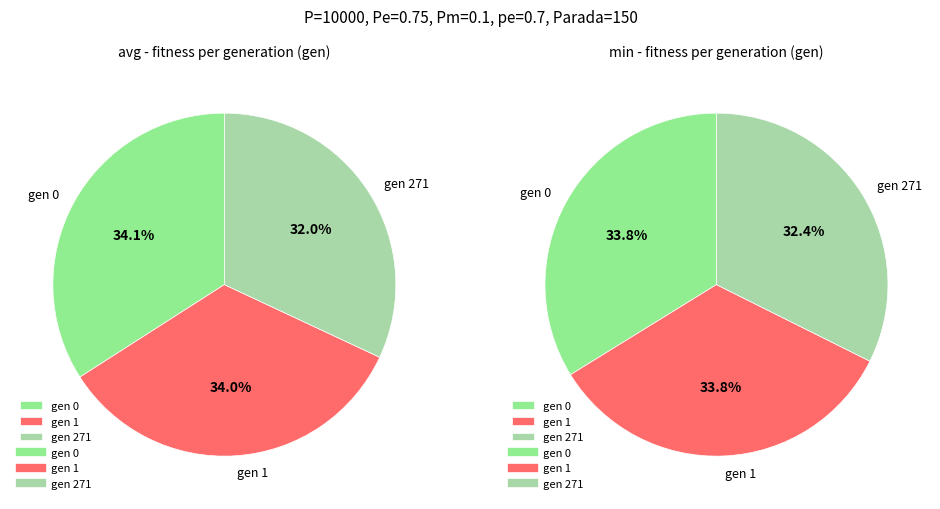

To the nearest percent, what is the difference between the largest and smallest slice percentages?

2%